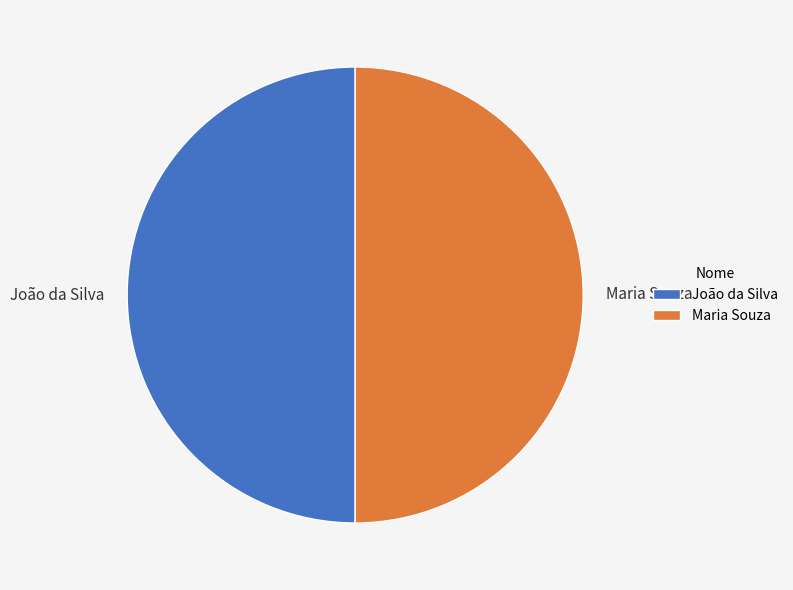

How many segments does this pie chart have?

2